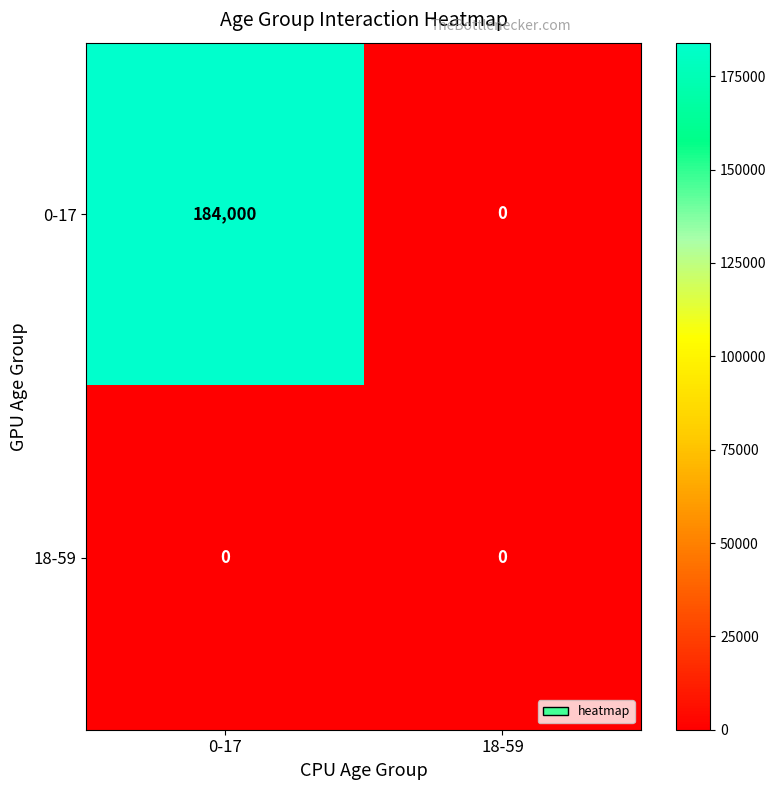

What is the spread (max minus min) of values at 0-17?

184000